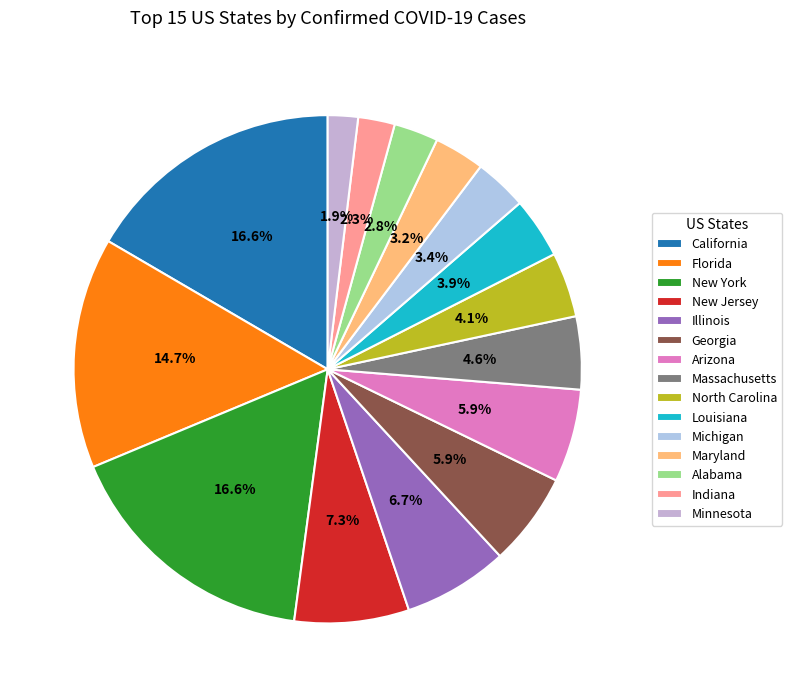

What percentage is NOT represented by Massachusetts?

95.4%